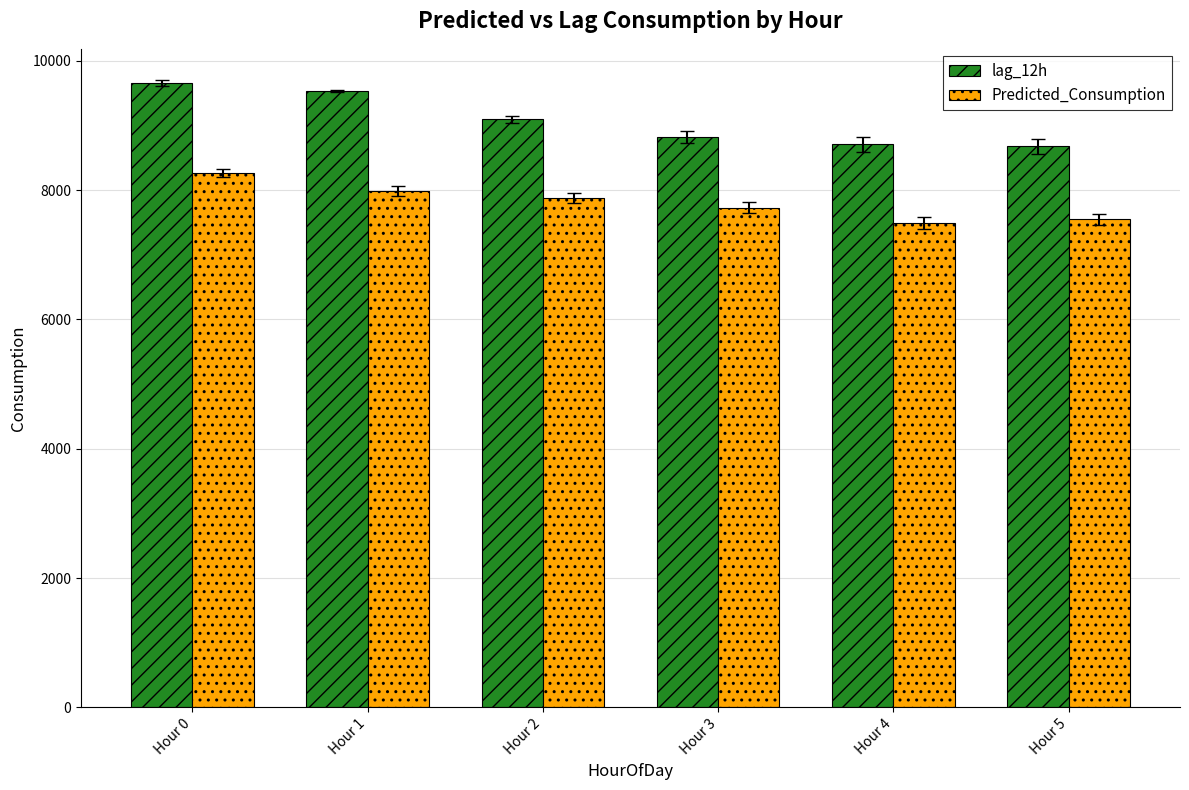

What is the approximate value of lag_12h at Hour 4?

8707.0